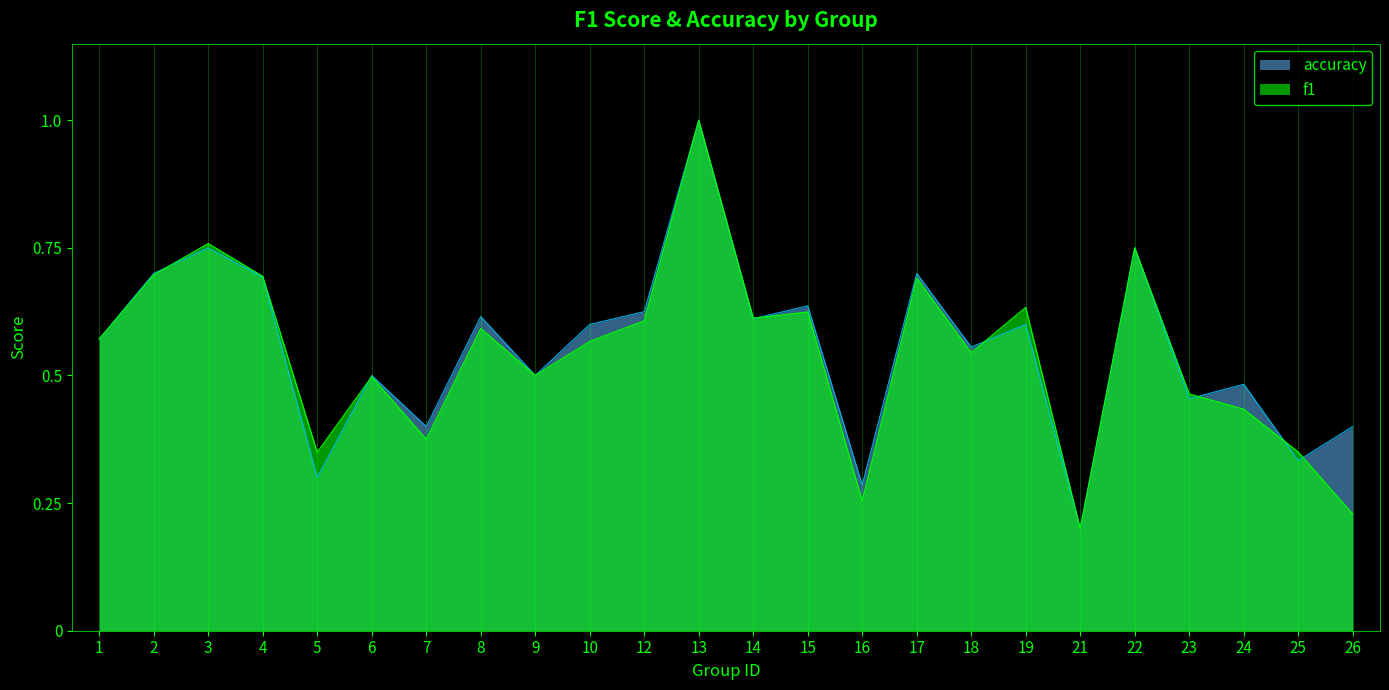

Rank the categories by accuracy value from highest to lowest.

13, 3, 22, 2, 17, 4, 15, 12, 8, 14, 10, 19, 1, 18, 6, 9, 24, 23, 7, 26, 25, 5, 16, 21